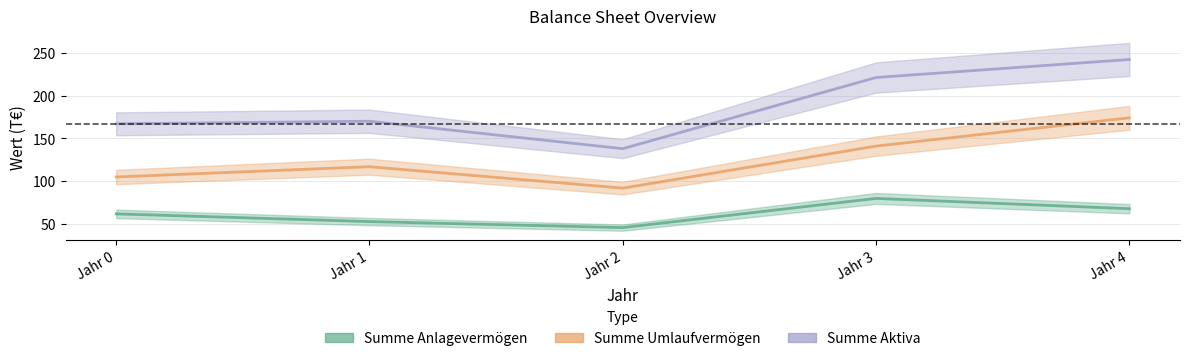

True or false: Summe Anlagevermögen and Summe Umlaufvermögen cross at least once.

False